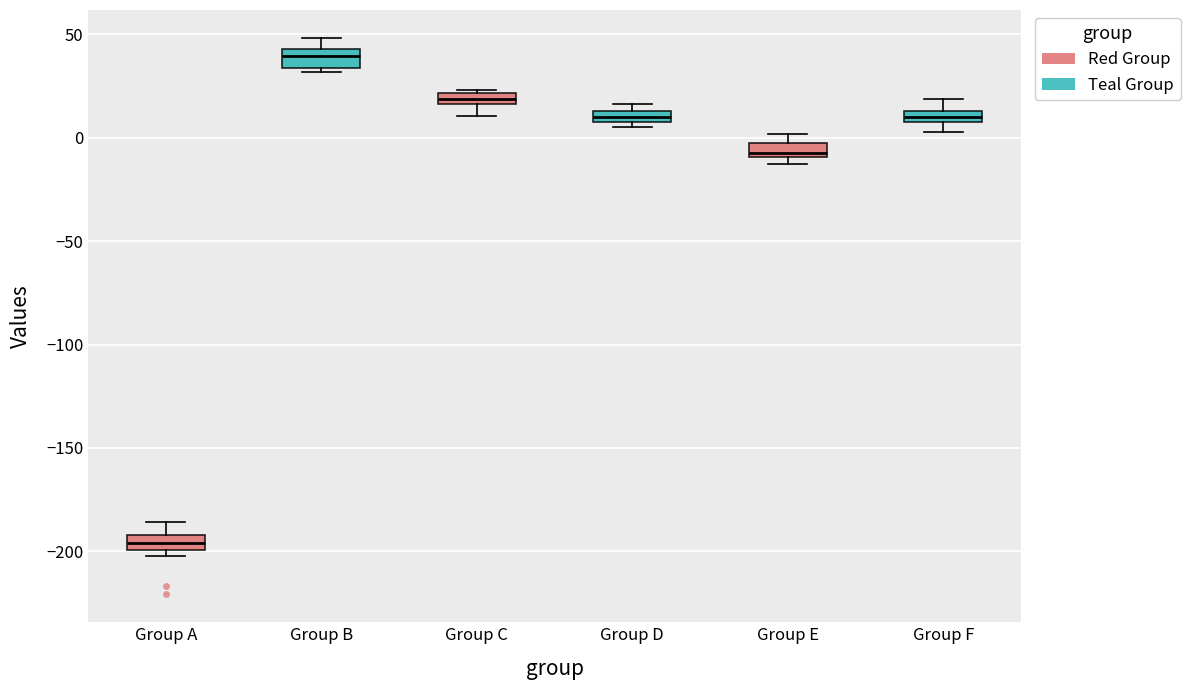

Which box's median line is the highest?

Group B